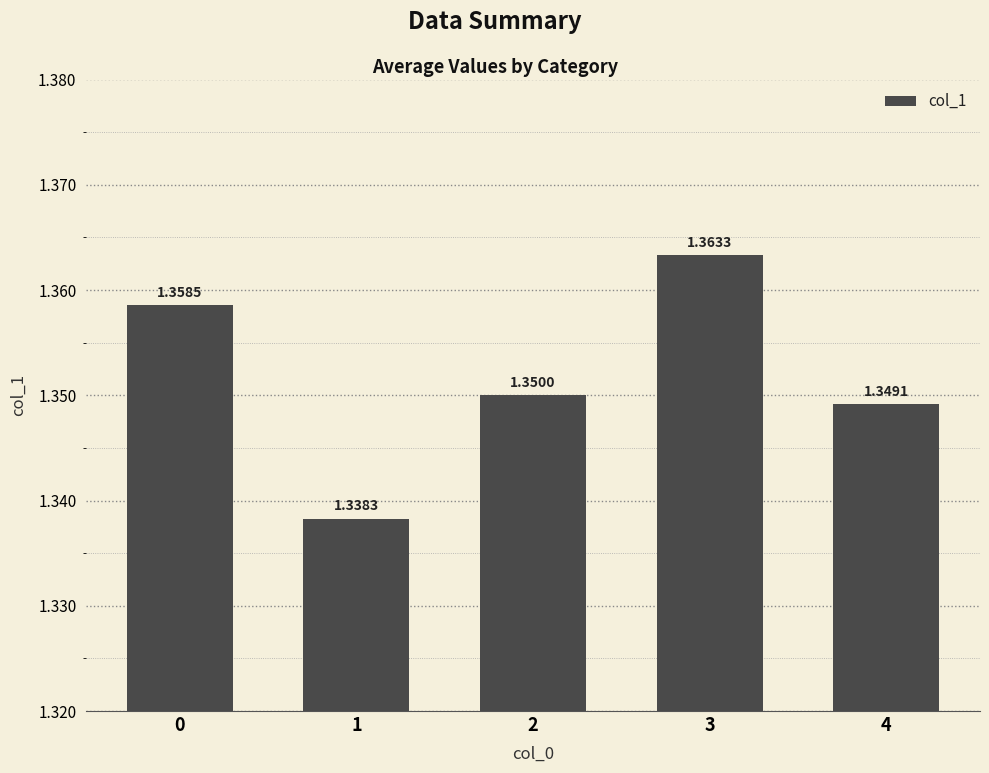

Rank the categories by value from lowest to highest.

1, 4, 2, 0, 3